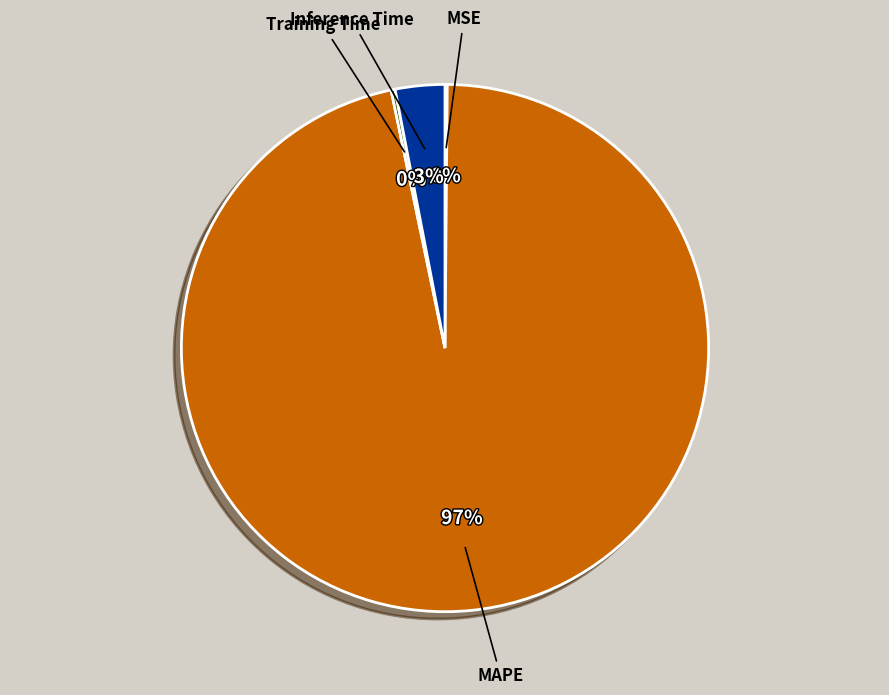

Do MAPE and Inference Time together represent more than half of the pie?

Yes